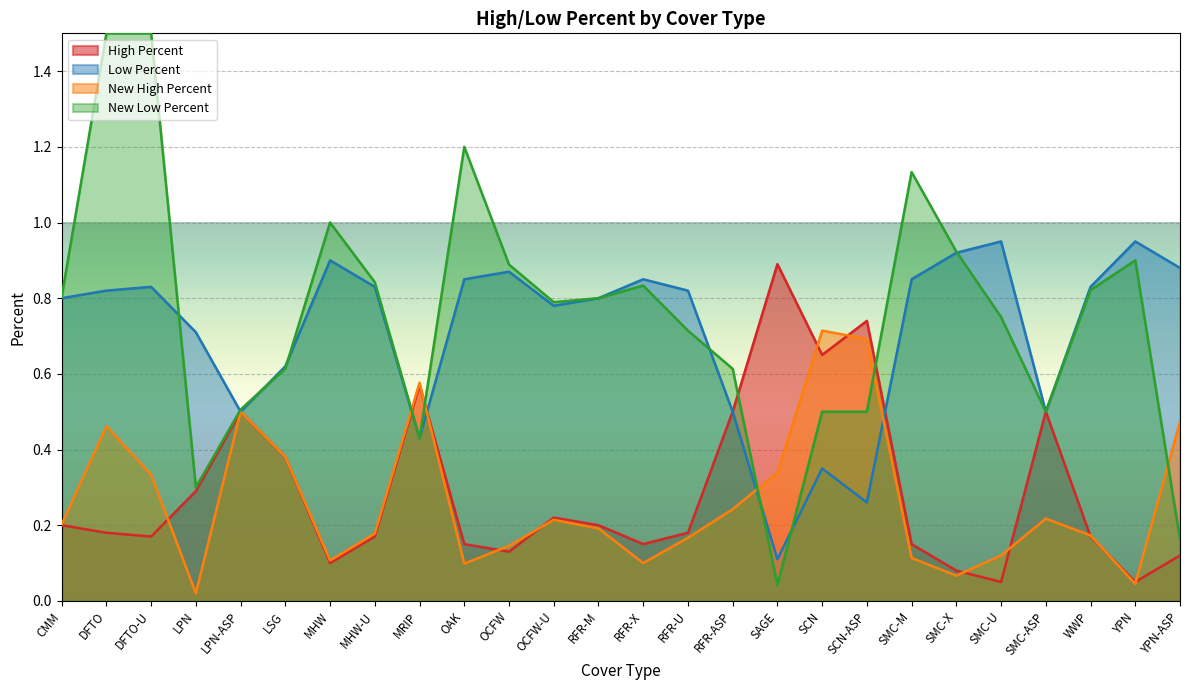

True or false: New High Percent has a value of 0.5 at DFTO-U.

False